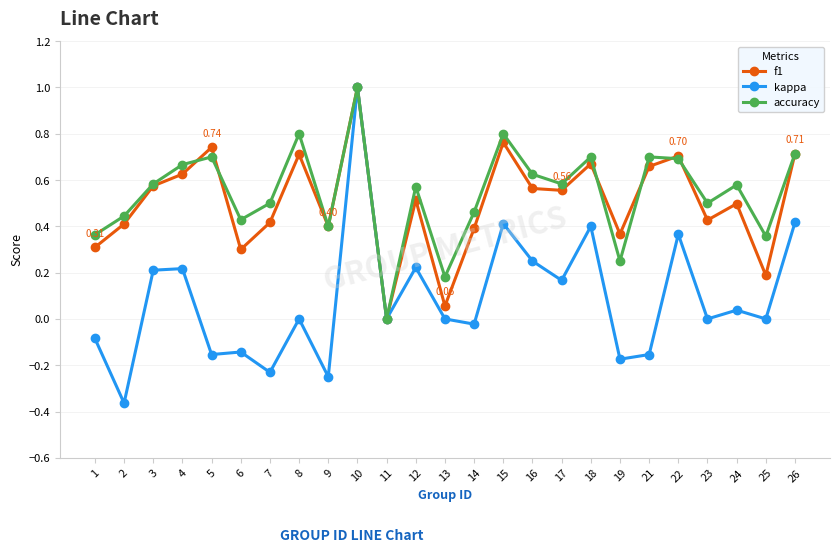

At which category is the sum across all series the highest?

10